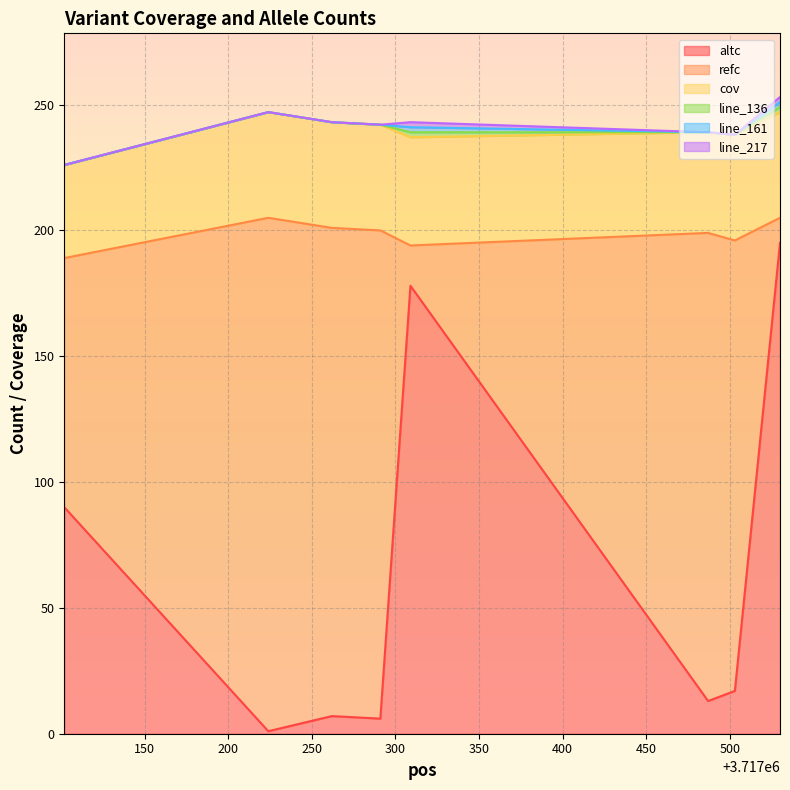

At how many categories does at least one series exceed 18?

8